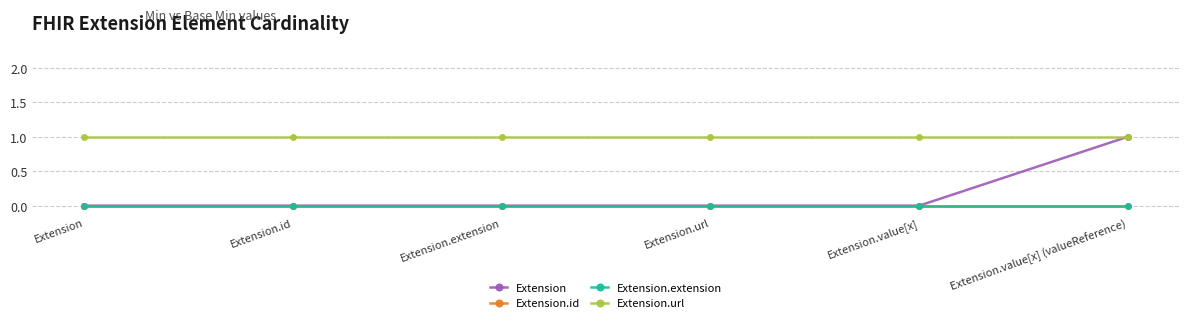

Is this an area chart (filled region under the line)?

No